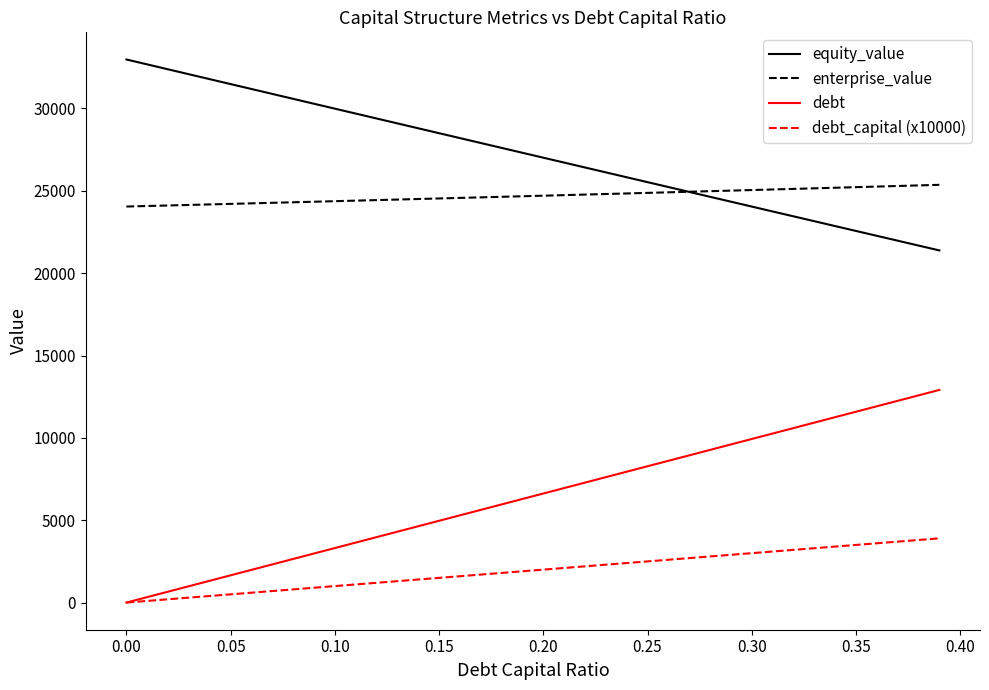

What is the highest value of the debt series?

12911.0